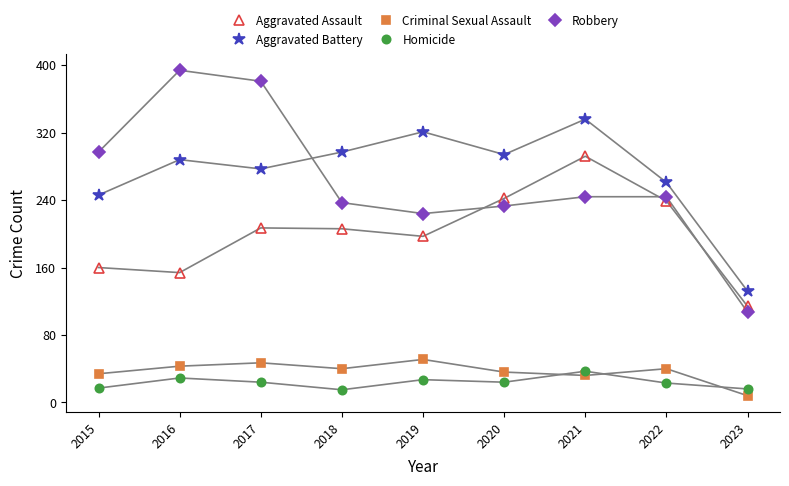

Which series has the largest total across all categories?

Aggravated Battery